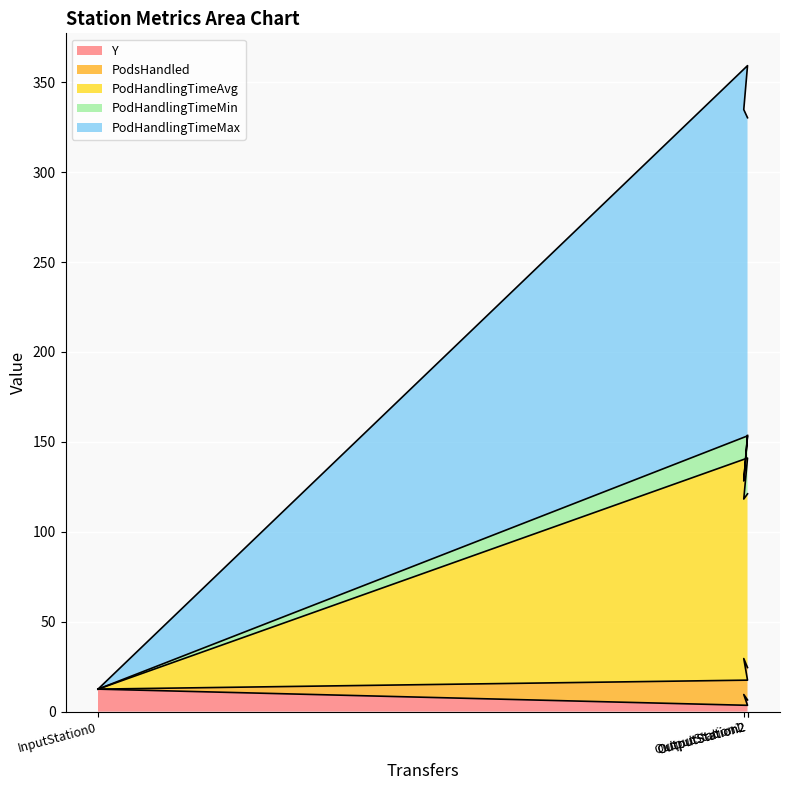

What is the label of the 4th point from the left?

OutputStation2